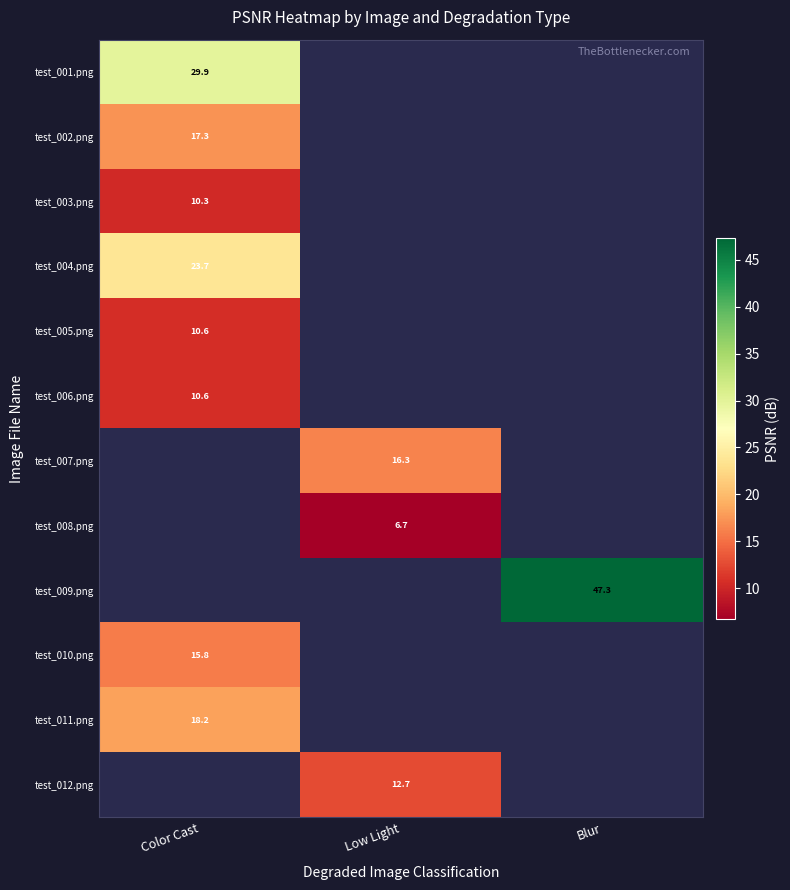

How many data points does each series have?

3